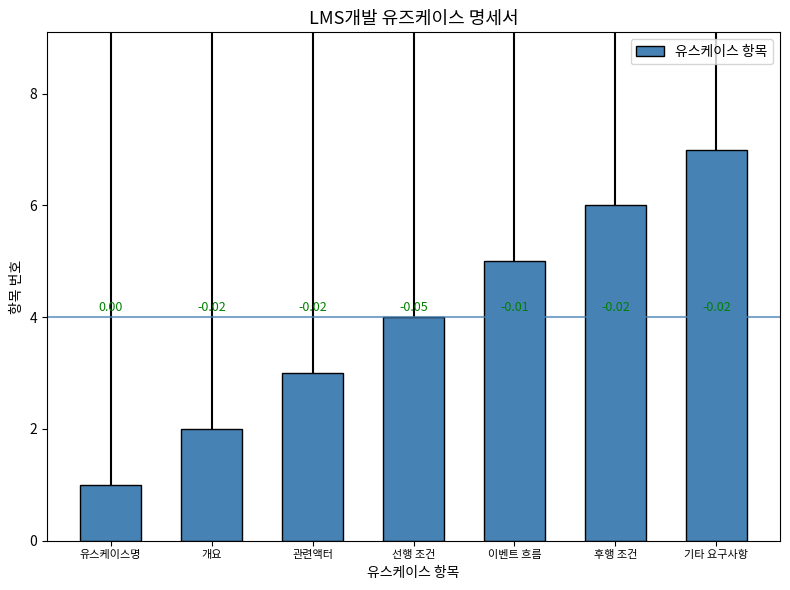

How many bars are there in total?

7